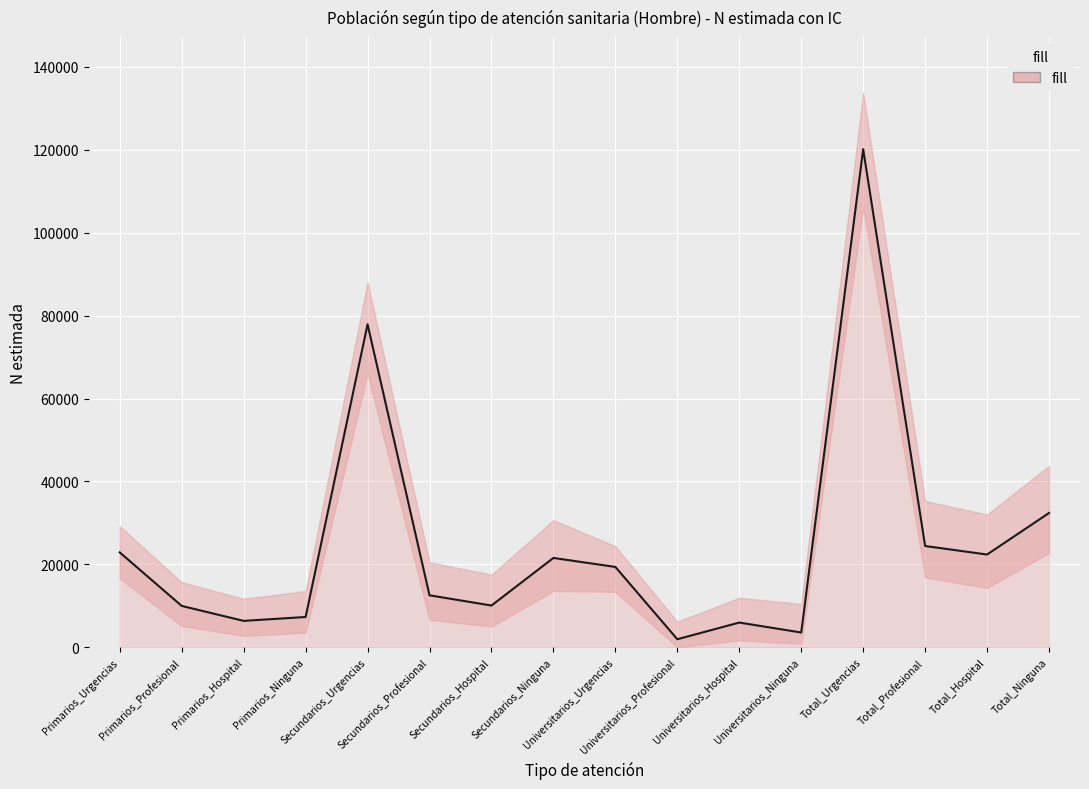

List the labels in order of value, smallest first.

Universitarios_Profesional, Universitarios_Ninguna, Universitarios_Hospital, Primarios_Hospital, Primarios_Ninguna, Primarios_Profesional, Secundarios_Hospital, Secundarios_Profesional, Universitarios_Urgencias, Secundarios_Ninguna, Total_Hospital, Primarios_Urgencias, Total_Profesional, Total_Ninguna, Secundarios_Urgencias, Total_Urgencias